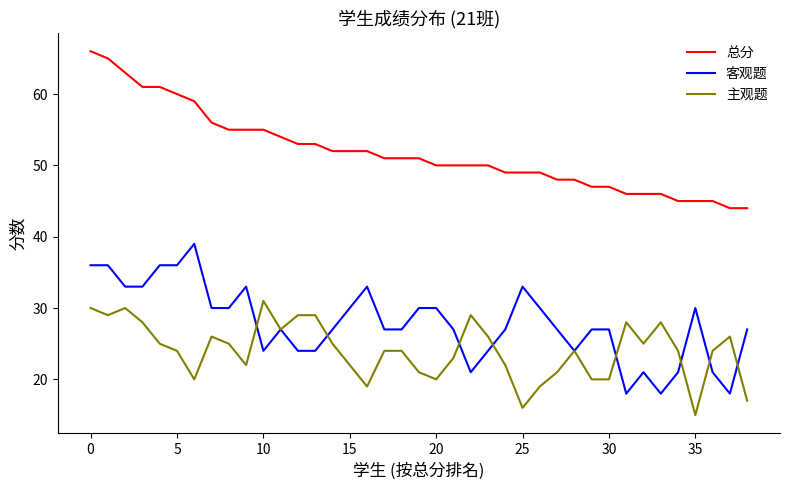

Which series has the largest range (max minus min)?

总分